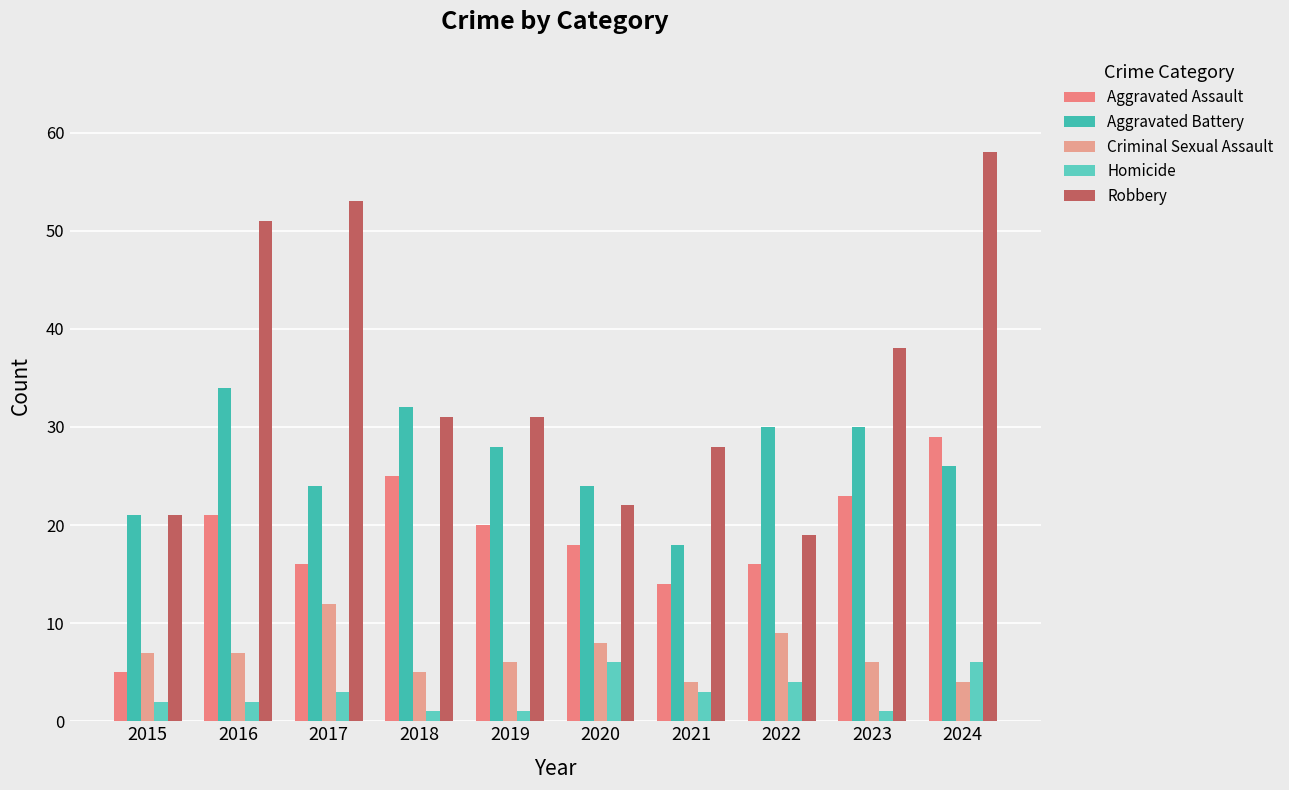

How many distinct data groups are displayed?

5